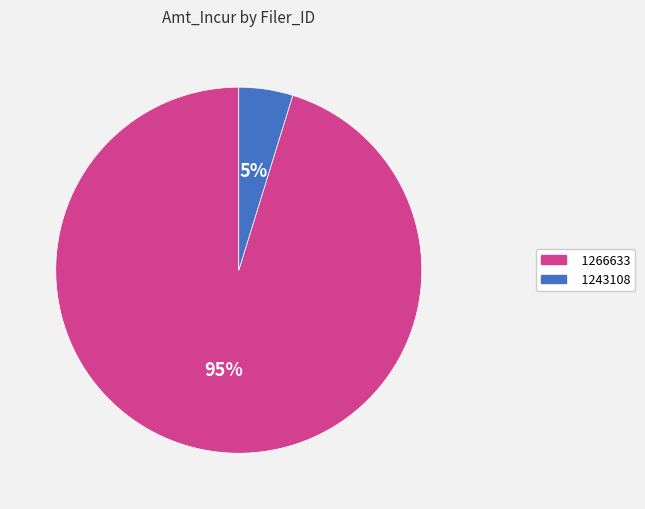

To the nearest percent, what portion does 1266633 represent?

95%